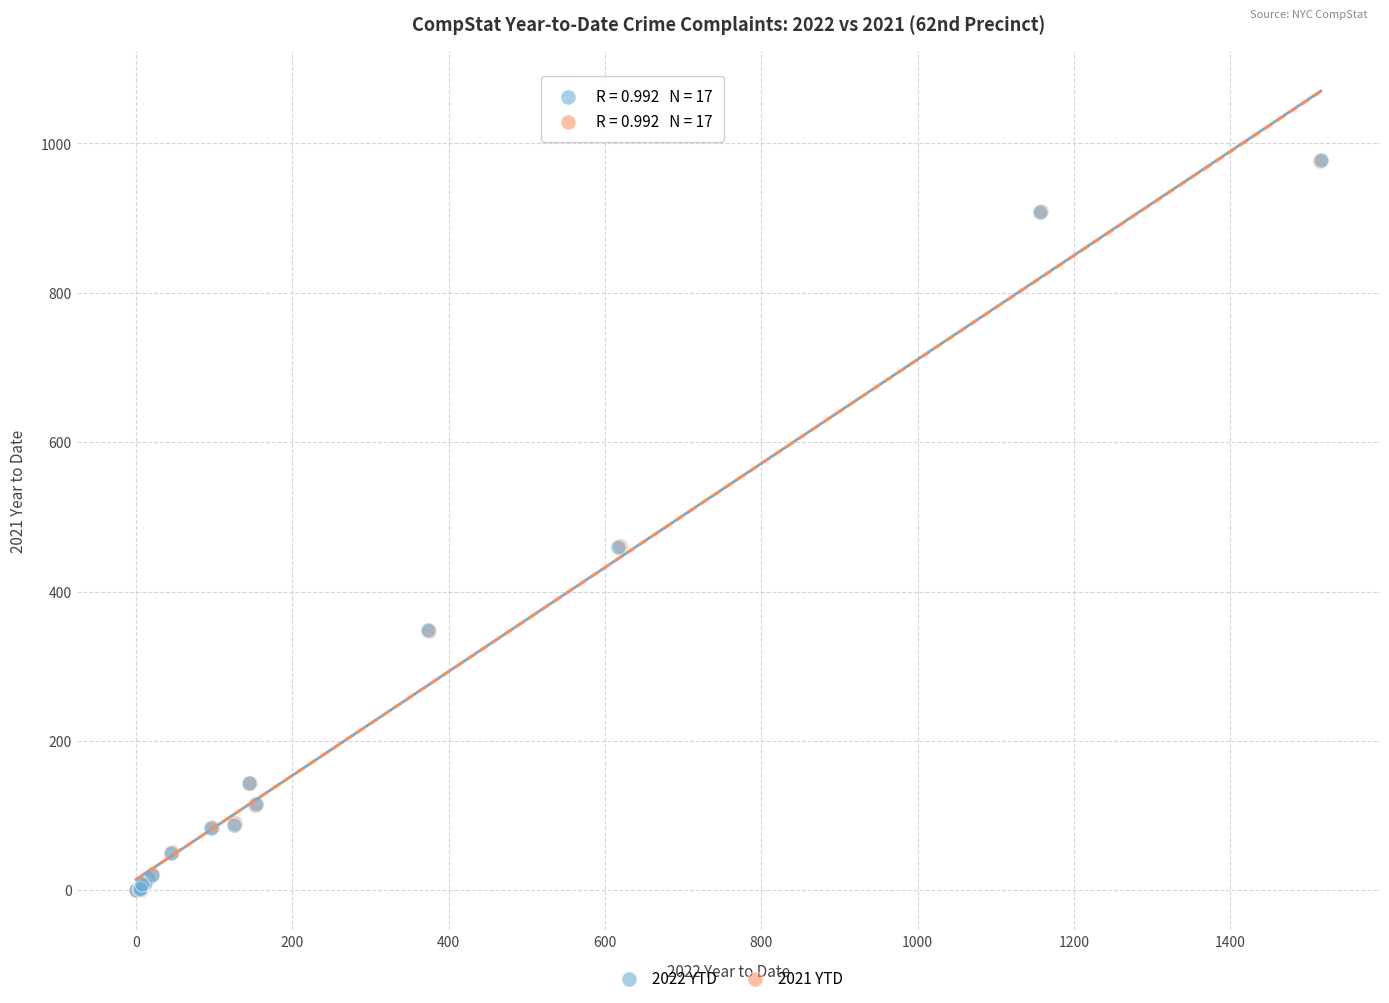

What are all the series names shown in the legend?

2022 YTD, 2021 YTD